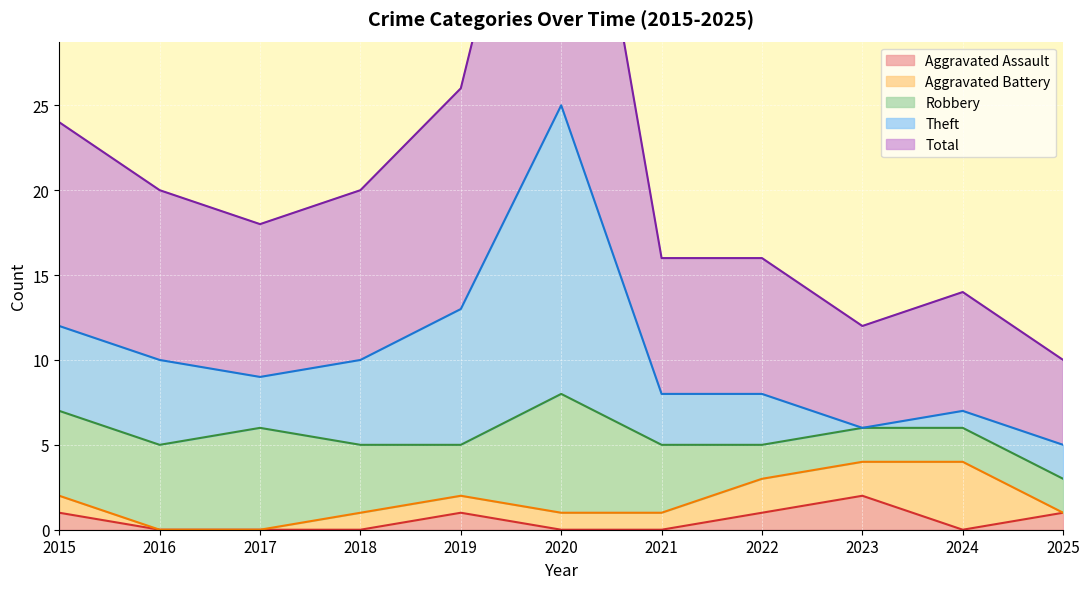

The value of Aggravated Battery at 2021 is 1. True or false?

False